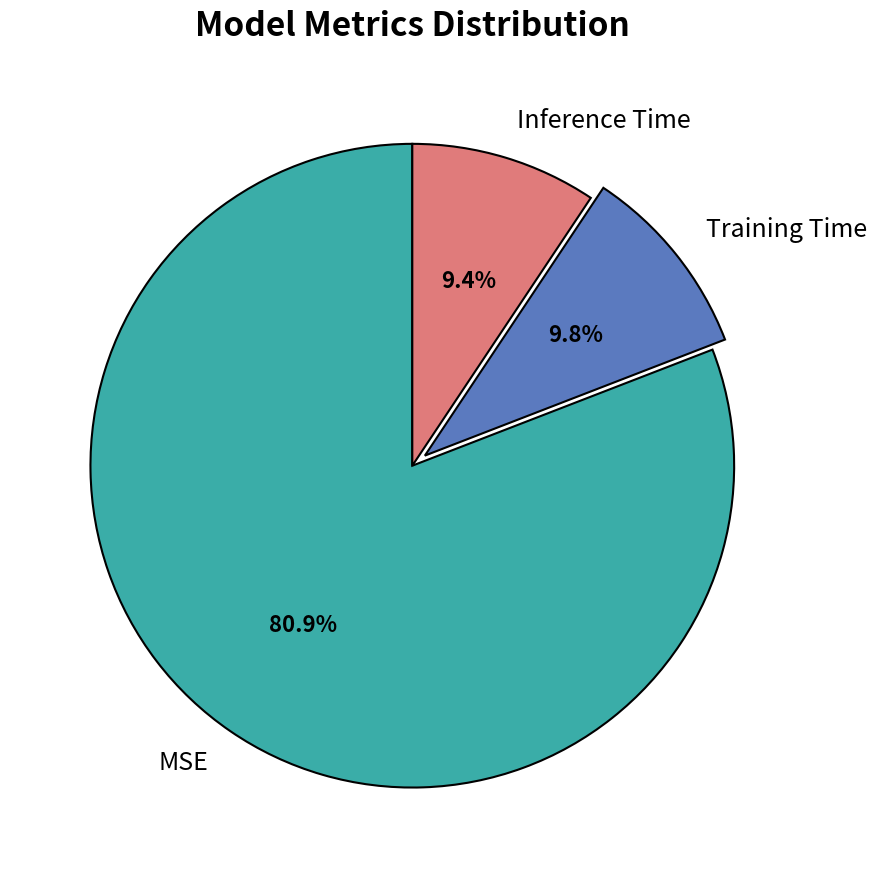

Which slice is the largest?

MSE